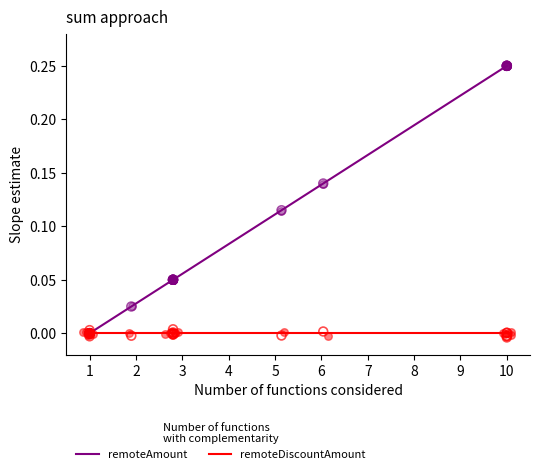

Is the value of remoteDiscountAmount at 10 greater than the value of remoteAmount at 10?

No